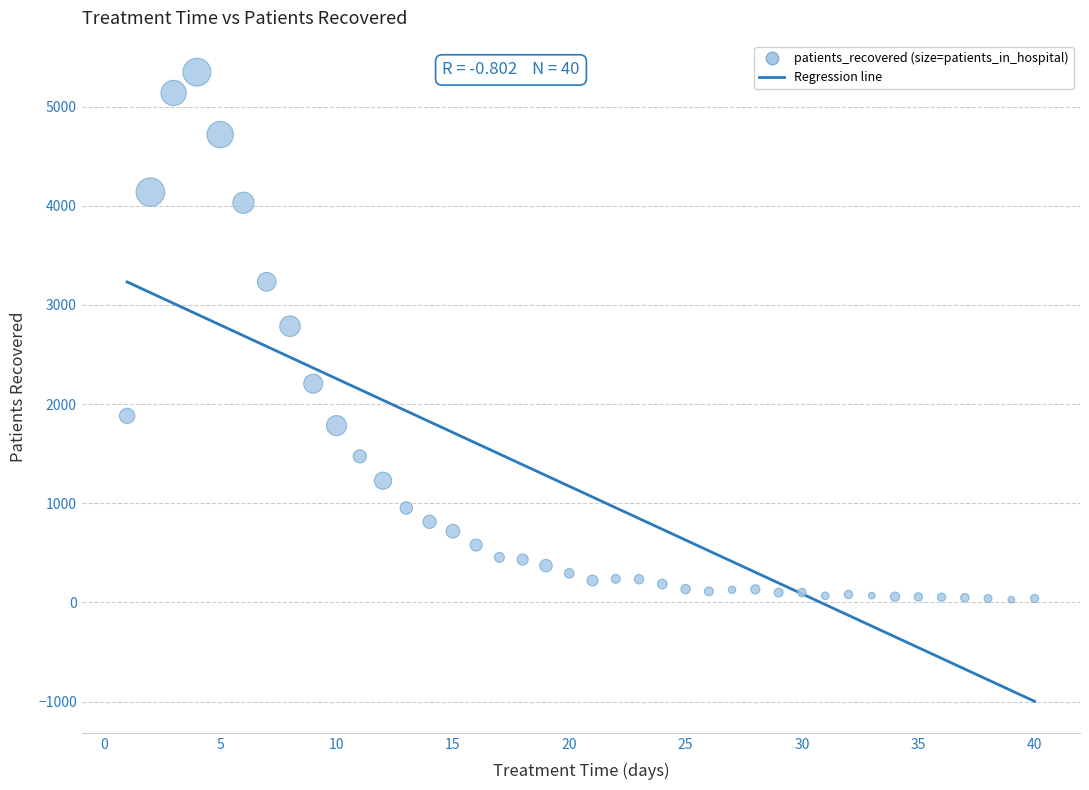

What Y value in the scatter plot is closest to 2687?

2785